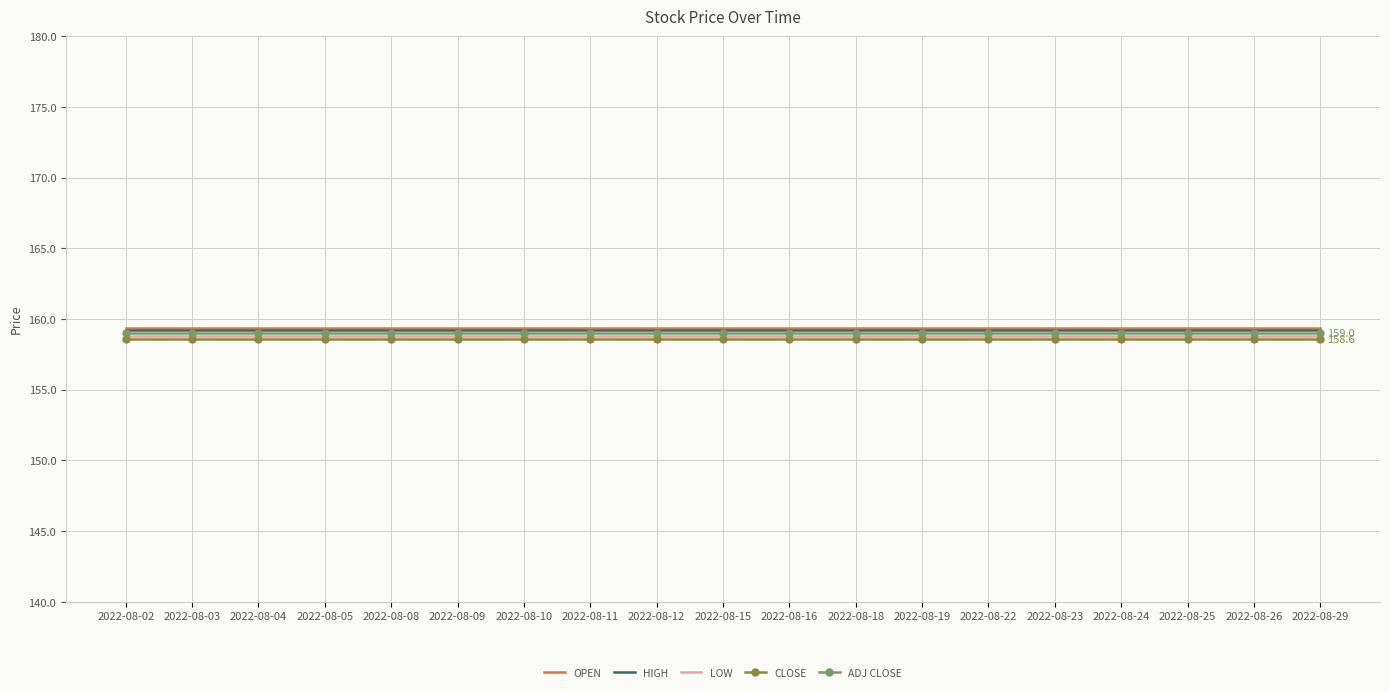

What is the total value across all series at 2022-08-26?

795.0